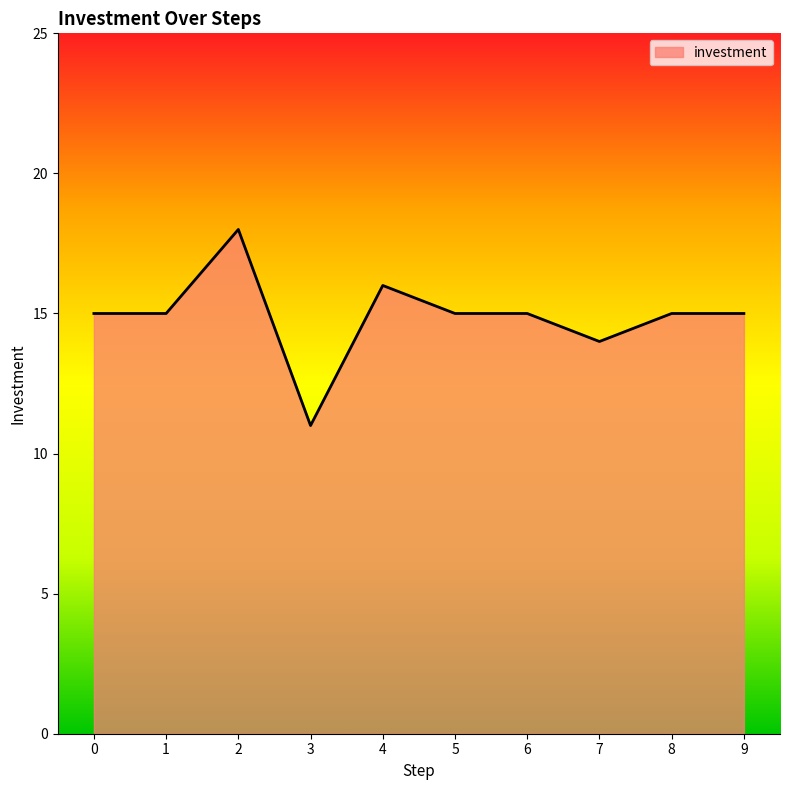

What value does the data have at 4?

16